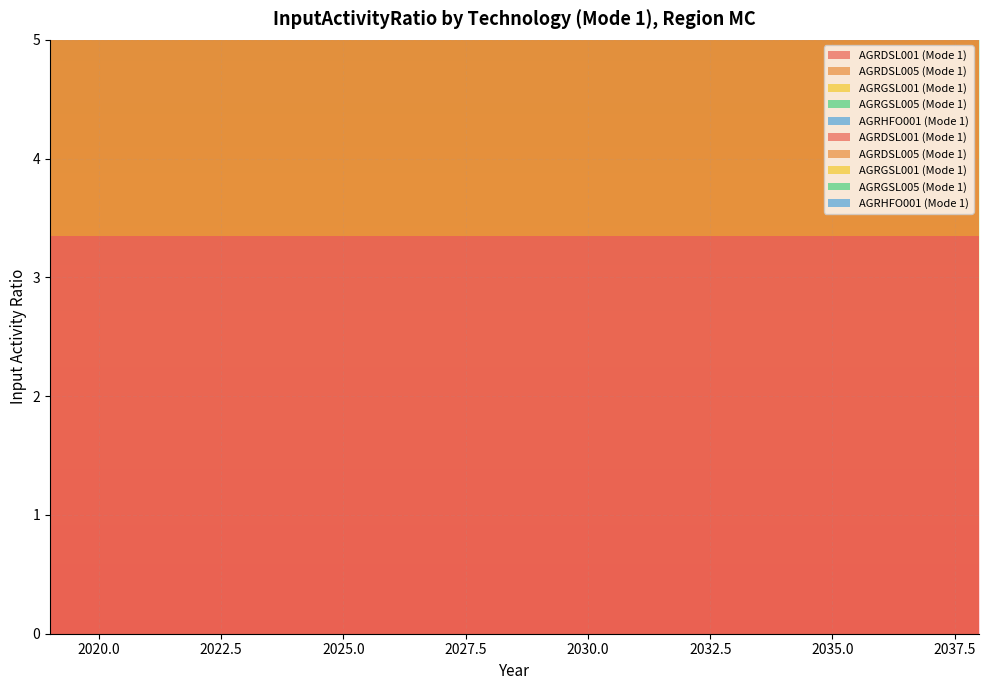

Reading right to left, transcribe all the data shown in this chart.

AGRDSL001 (Mode 1): 2038=3.4	2037=3.4	2036=3.4	2035=3.4	2034=3.4	2033=3.4	2032=3.4	2031=3.4	2030=3.4	2029=3.4	2028=3.4	2027=3.4	2026=3.4	2025=3.4	2024=3.4	2023=3.4	2022=3.4	2021=3.4	2020=3.4	2019=3.4
AGRDSL005 (Mode 1): 2038=2.8	2037=2.8	2036=2.8	2035=2.8	2034=2.8	2033=2.8	2032=2.8	2031=2.8	2030=2.8	2029=2.8	2028=2.8	2027=2.8	2026=2.8	2025=2.8	2024=2.8	2023=2.8	2022=2.8	2021=2.8	2020=2.8	2019=2.8
AGRGSL001 (Mode 1): 2038=3.9	2037=3.9	2036=3.9	2035=3.9	2034=3.9	2033=3.9	2032=3.9	2031=3.9	2030=3.9	2029=3.9	2028=3.9	2027=3.9	2026=3.9	2025=3.9	2024=3.9	2023=3.9	2022=3.9	2021=3.9	2020=3.9	2019=3.9
AGRGSL005 (Mode 1): 2038=3.3	2037=3.3	2036=3.3	2035=3.3	2034=3.3	2033=3.3	2032=3.3	2031=3.3	2030=3.3	2029=3.3	2028=3.3	2027=3.3	2026=3.3	2025=3.3	2024=3.3	2023=3.3	2022=3.3	2021=3.3	2020=3.3	2019=3.3
AGRHFO001 (Mode 1): 2038=3.6	2037=3.6	2036=3.6	2035=3.6	2034=3.6	2033=3.6	2032=3.6	2031=3.6	2030=3.6	2029=3.6	2028=3.6	2027=3.6	2026=3.6	2025=3.6	2024=3.6	2023=3.6	2022=3.6	2021=3.6	2020=3.6	2019=3.6